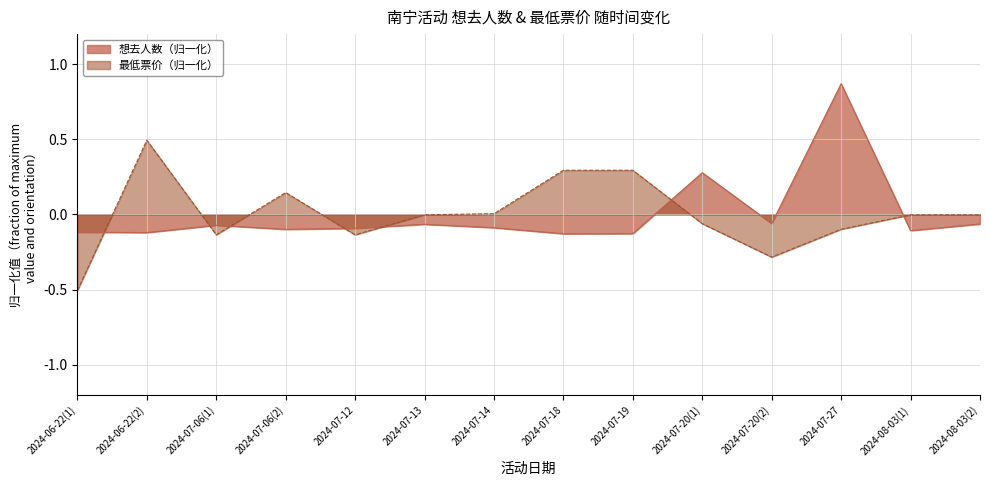

Where is the first local minimum for 想去人数?

2024-06-22(2)